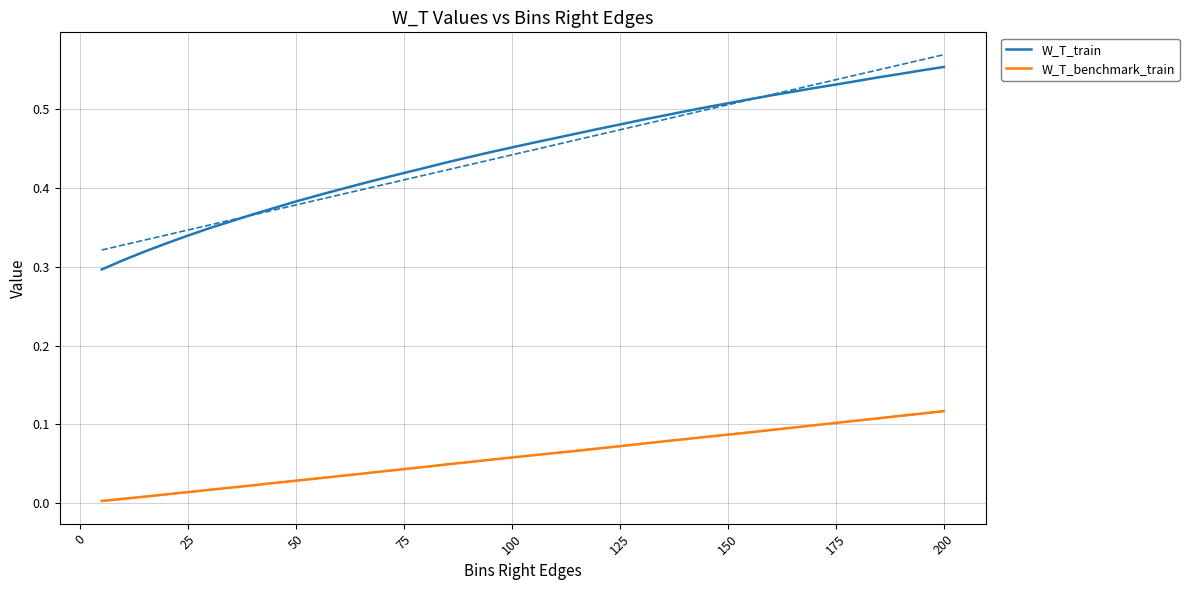

True or false: W_T_train has more than 0 points higher than both neighbors.

False